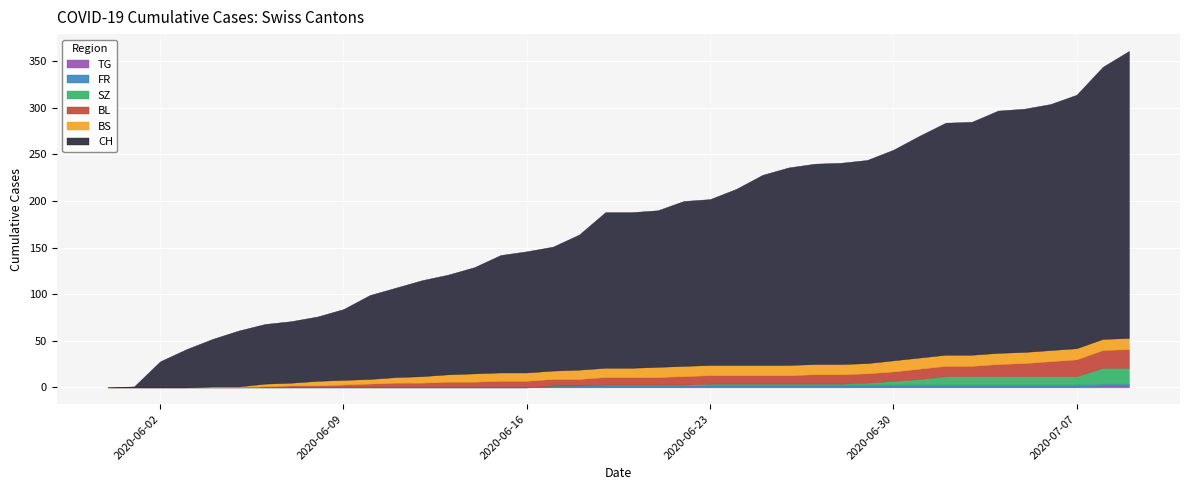

True or false: FR and BS cross at least once.

False